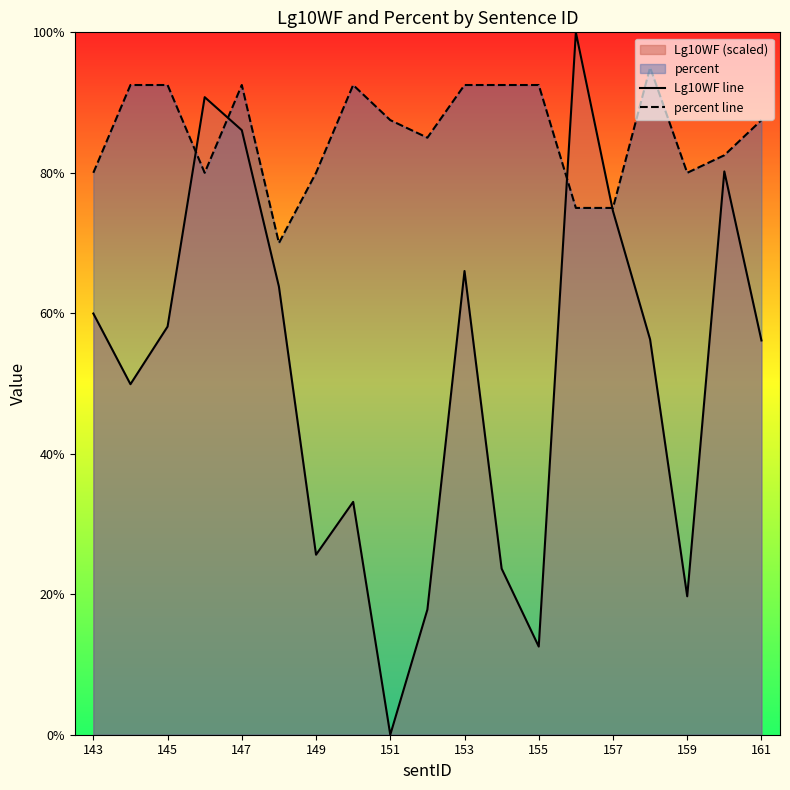

At how many categories does at least one series exceed 6?

19